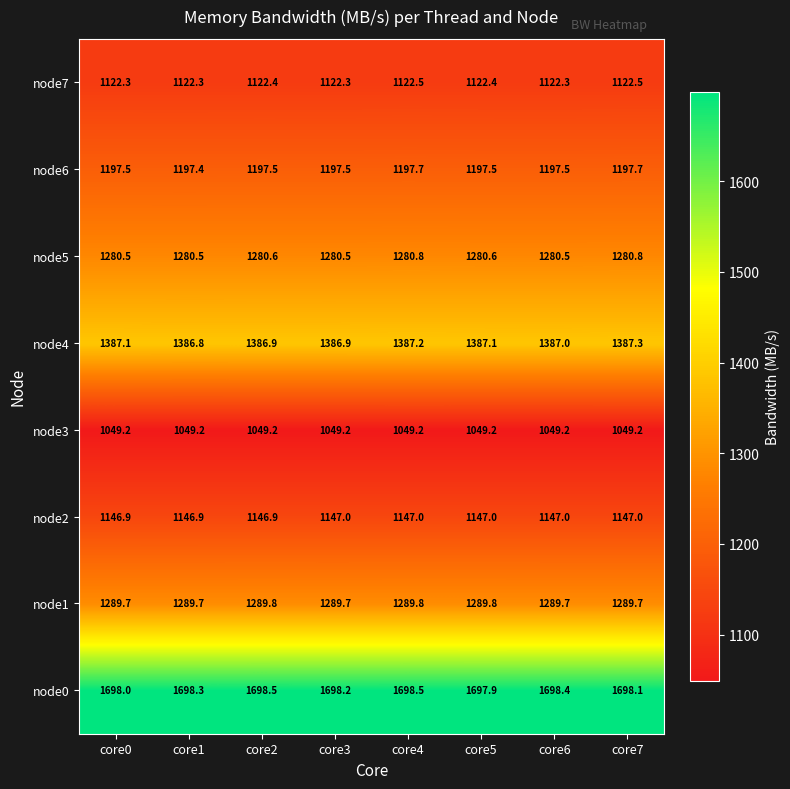

What is the minimum value for node5?

1280.5